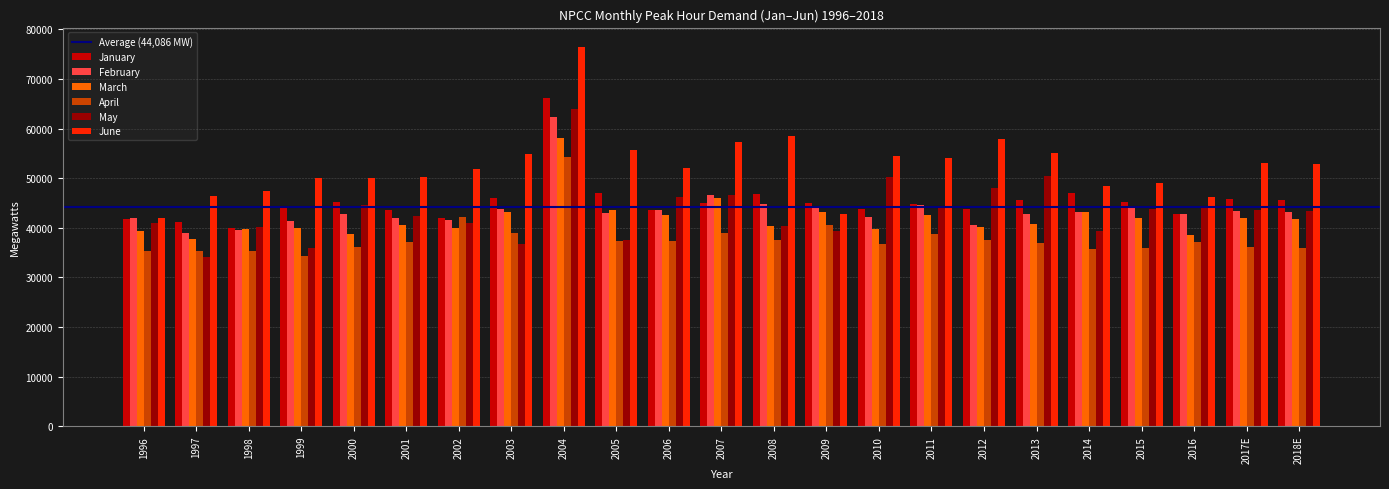

Which series has the largest range (max minus min)?

June